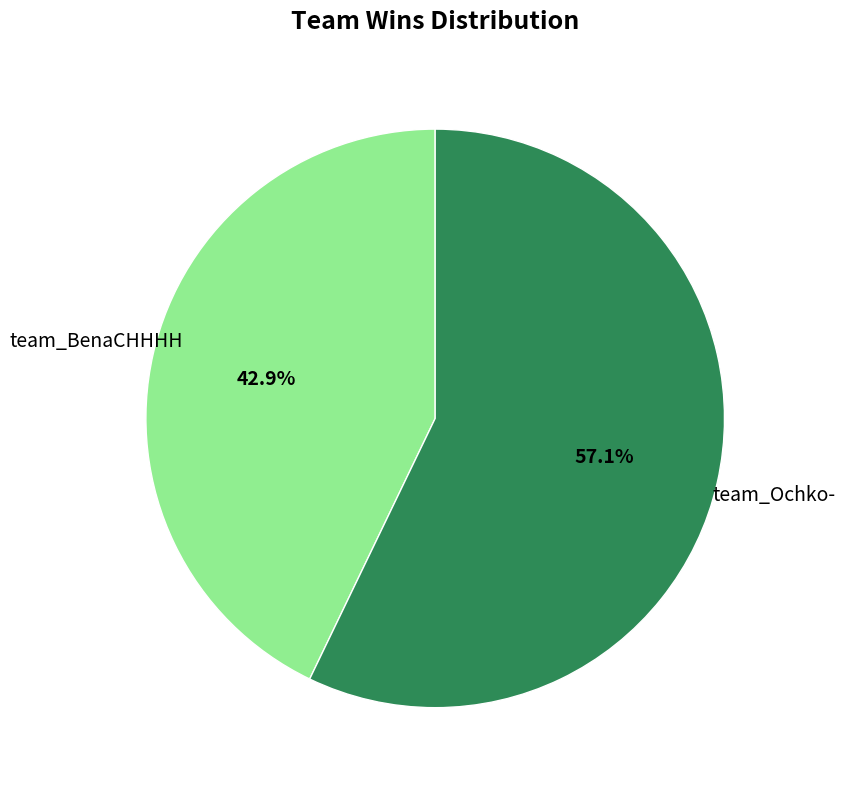

Count the number of slices in the pie.

2